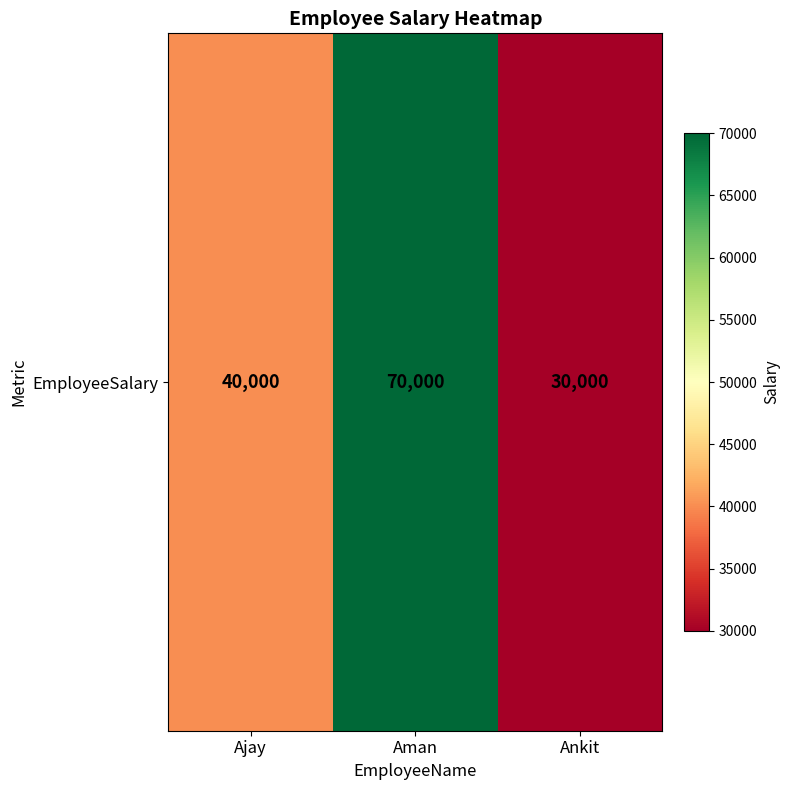

What is the difference between the values at Ajay and Aman?

30000